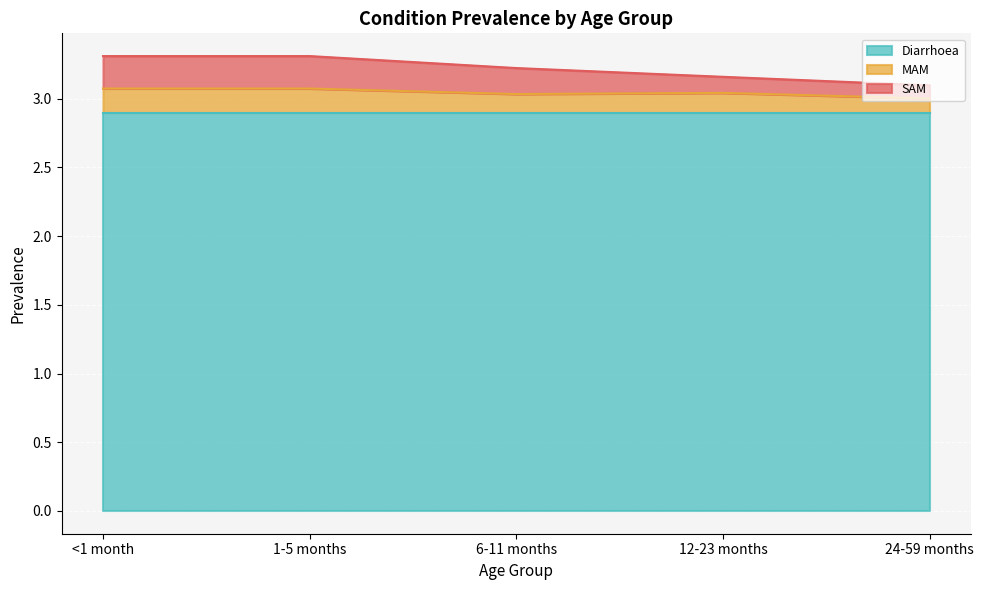

The value of MAM at 6-11 months is 4.7. True or false?

False